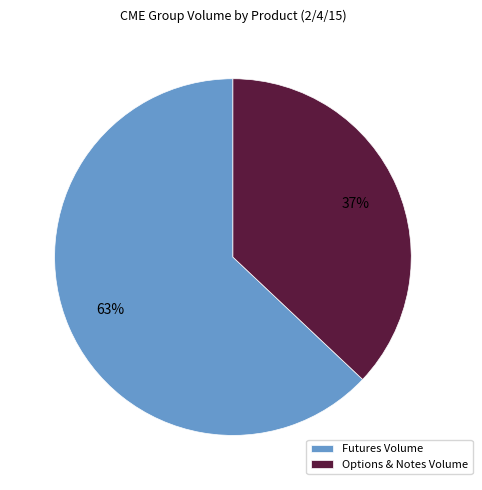

Do Futures Volume and Options & Notes Volume together represent more than half of the pie?

Yes